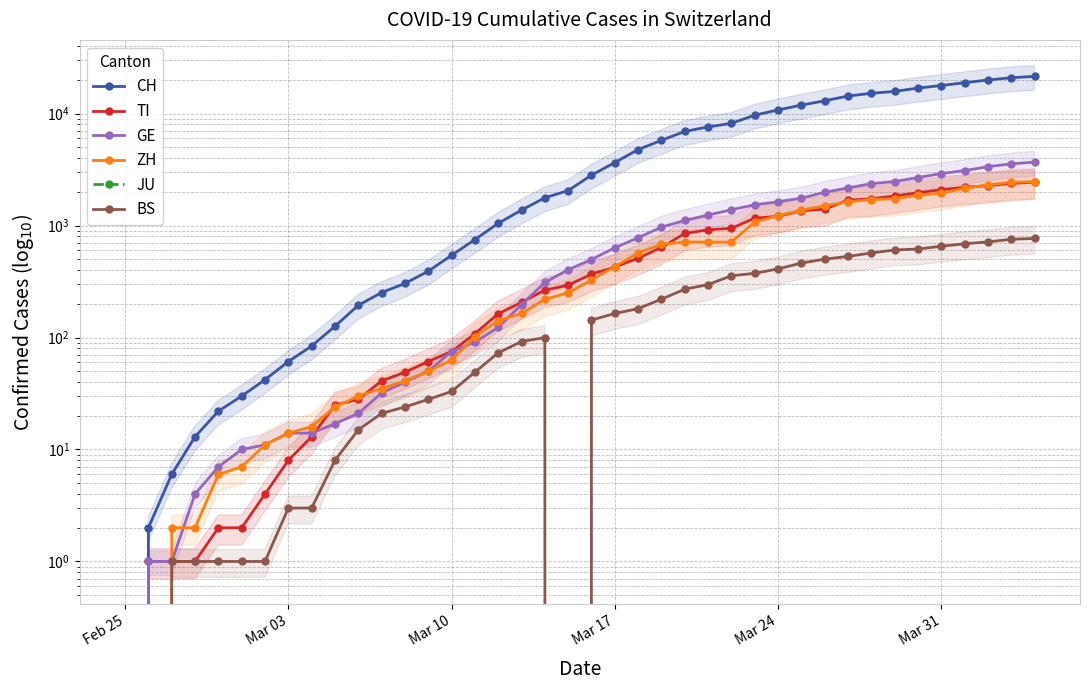

At how many categories does at least one series exceed 599?

25